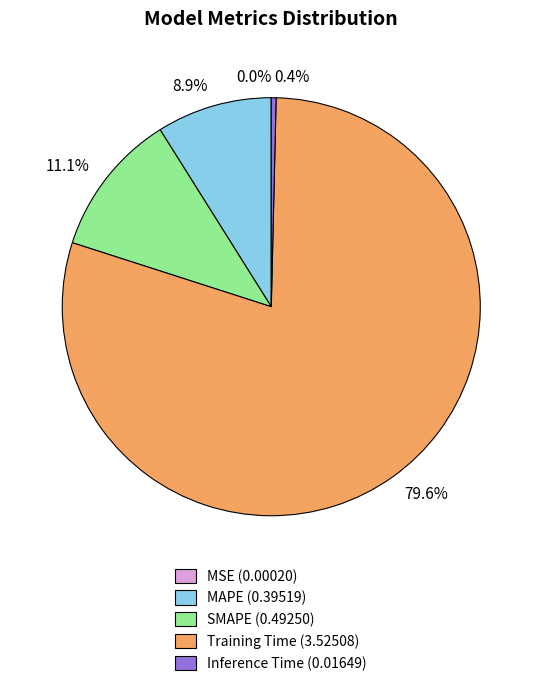

What percentage is NOT represented by MAPE?

91.1%